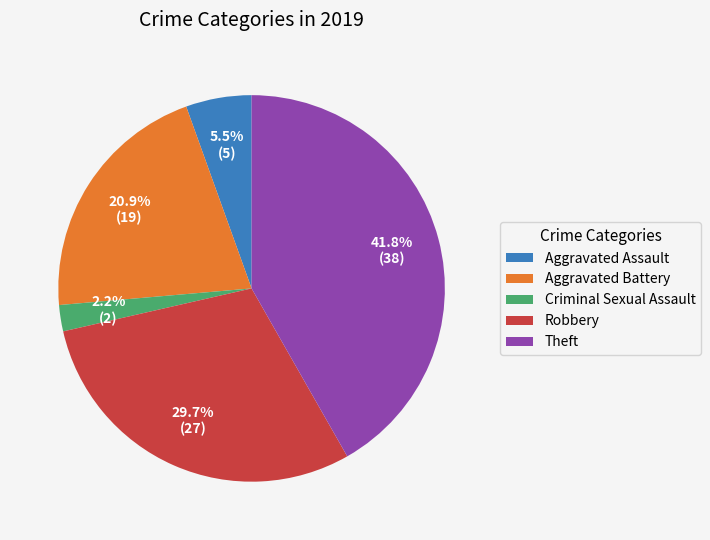

Is there any slice that represents more than half of the pie?

No